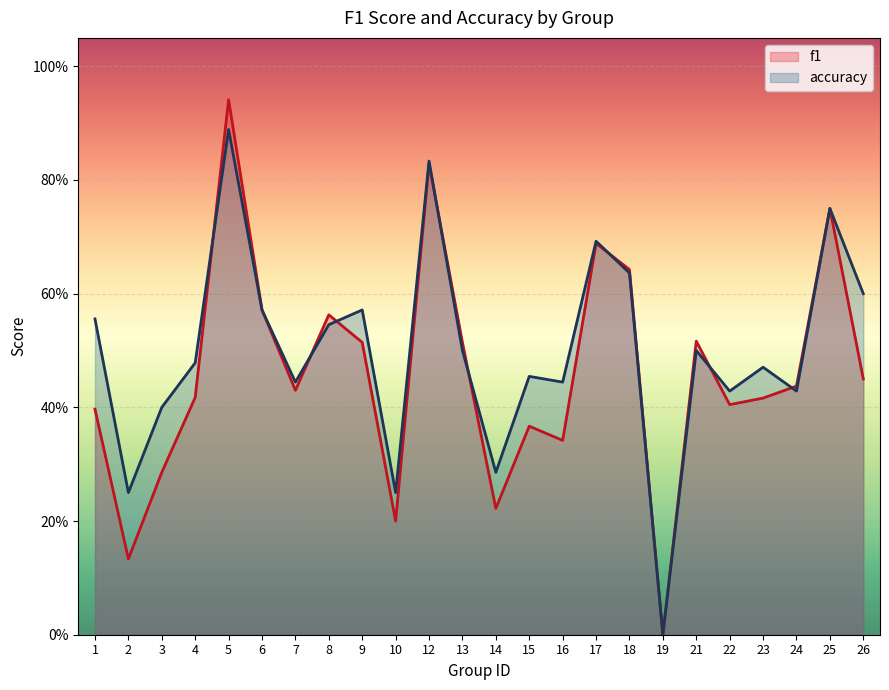

What is the greatest value displayed?

0.9